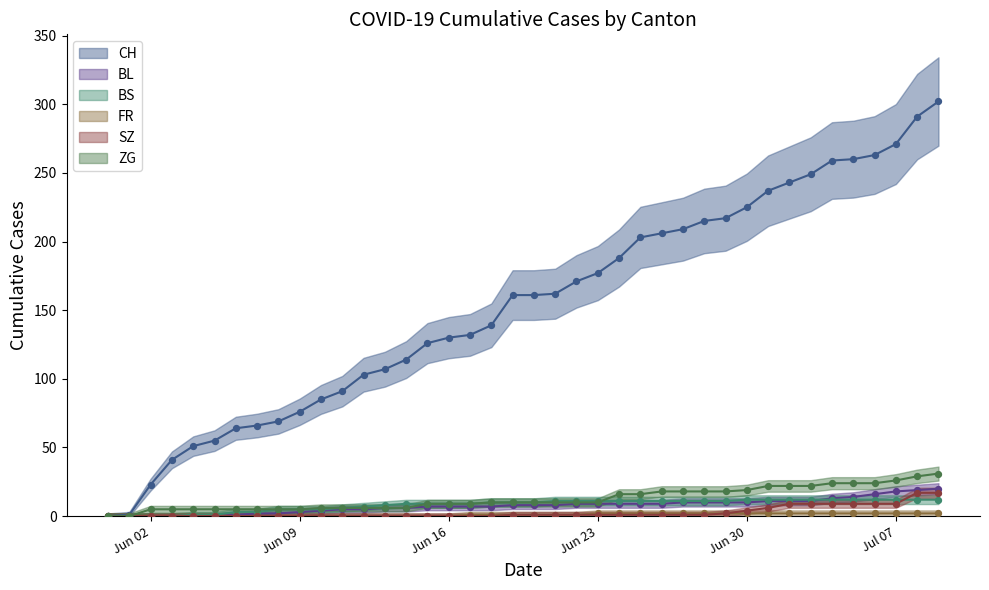

Which series contains the highest Y value?

CH